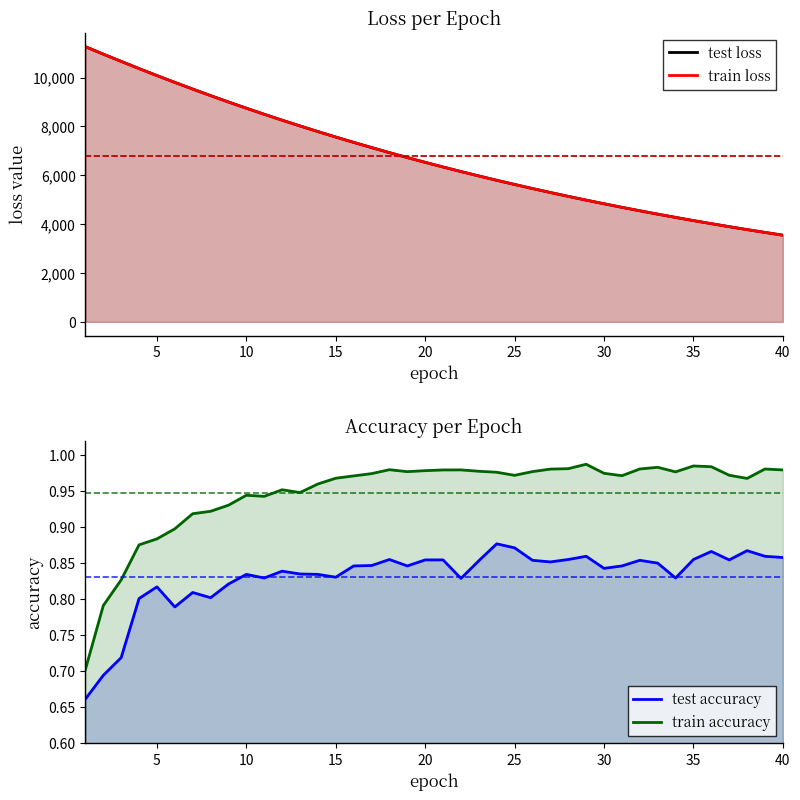

True or false: train loss has more than 0 points higher than both neighbors.

False